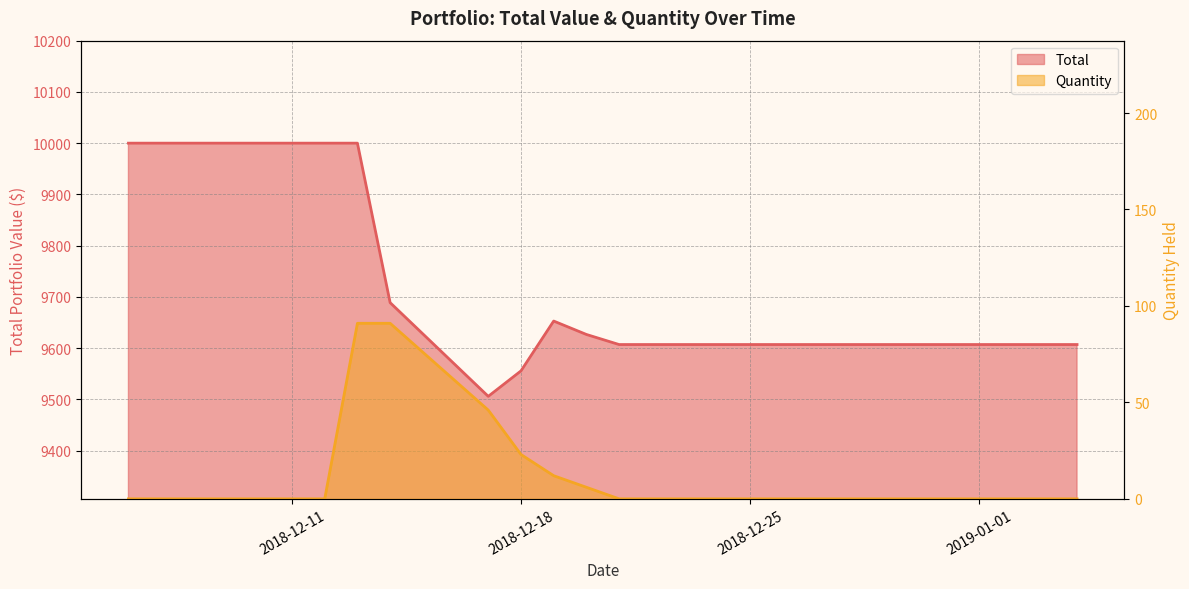

List the series in order of their overall mean, highest first.

Total, Quantity